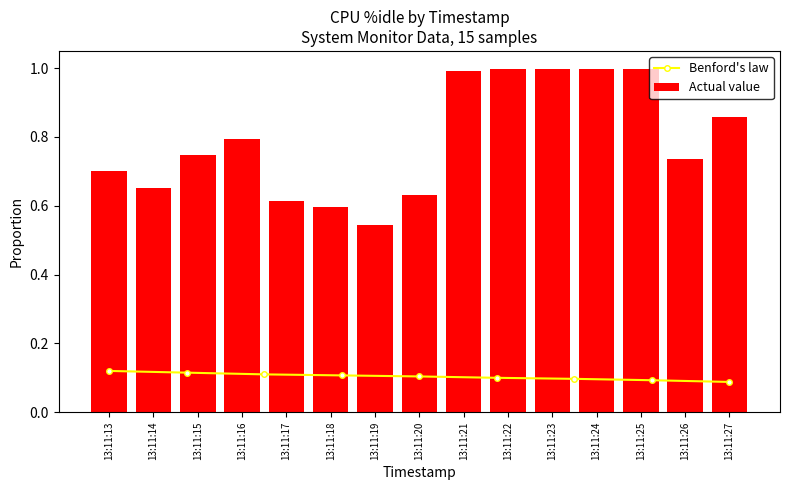

Is it true that the value at 13:11:23 is 1.0?

True